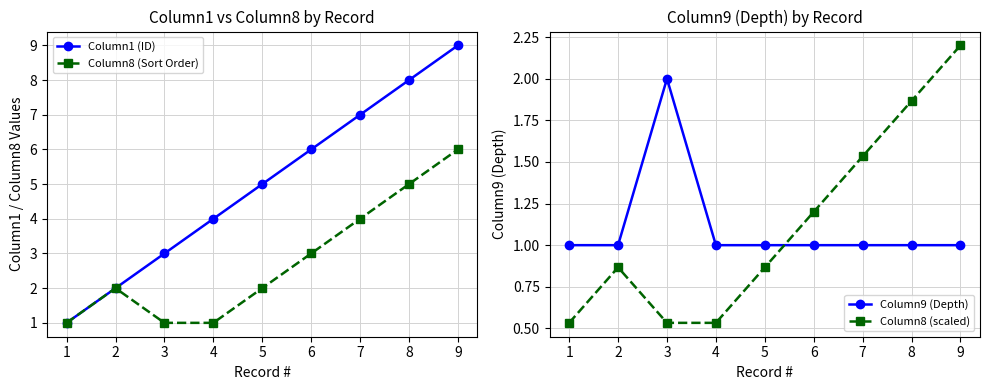

At which label is Column1 (ID) closest to 5?

5